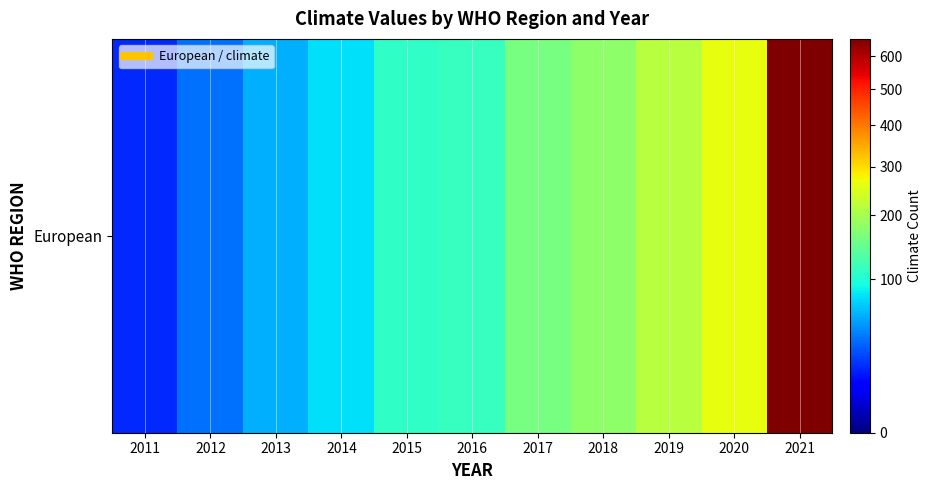

What is the minimum value shown in the chart?

18